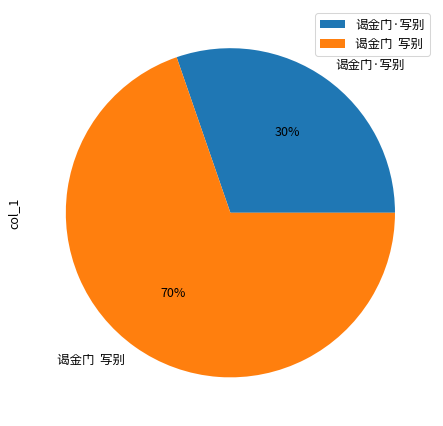

Is it true that 谒金门 写别 is 70% of the pie?

True